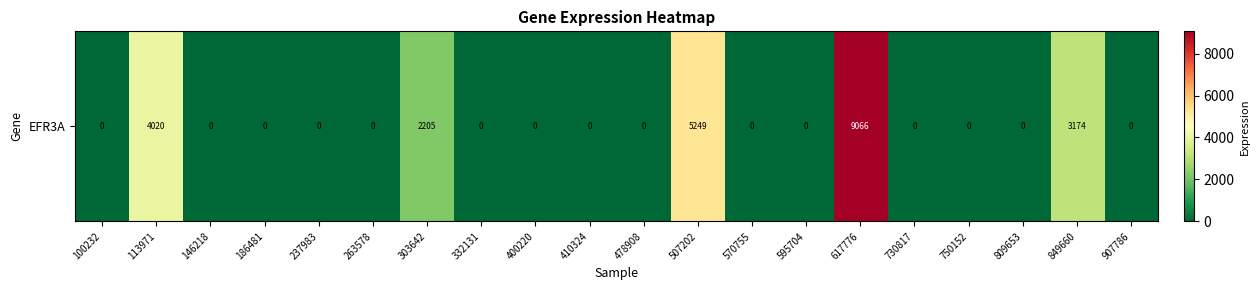

Is it true that the value at 617776 is 9066?

True